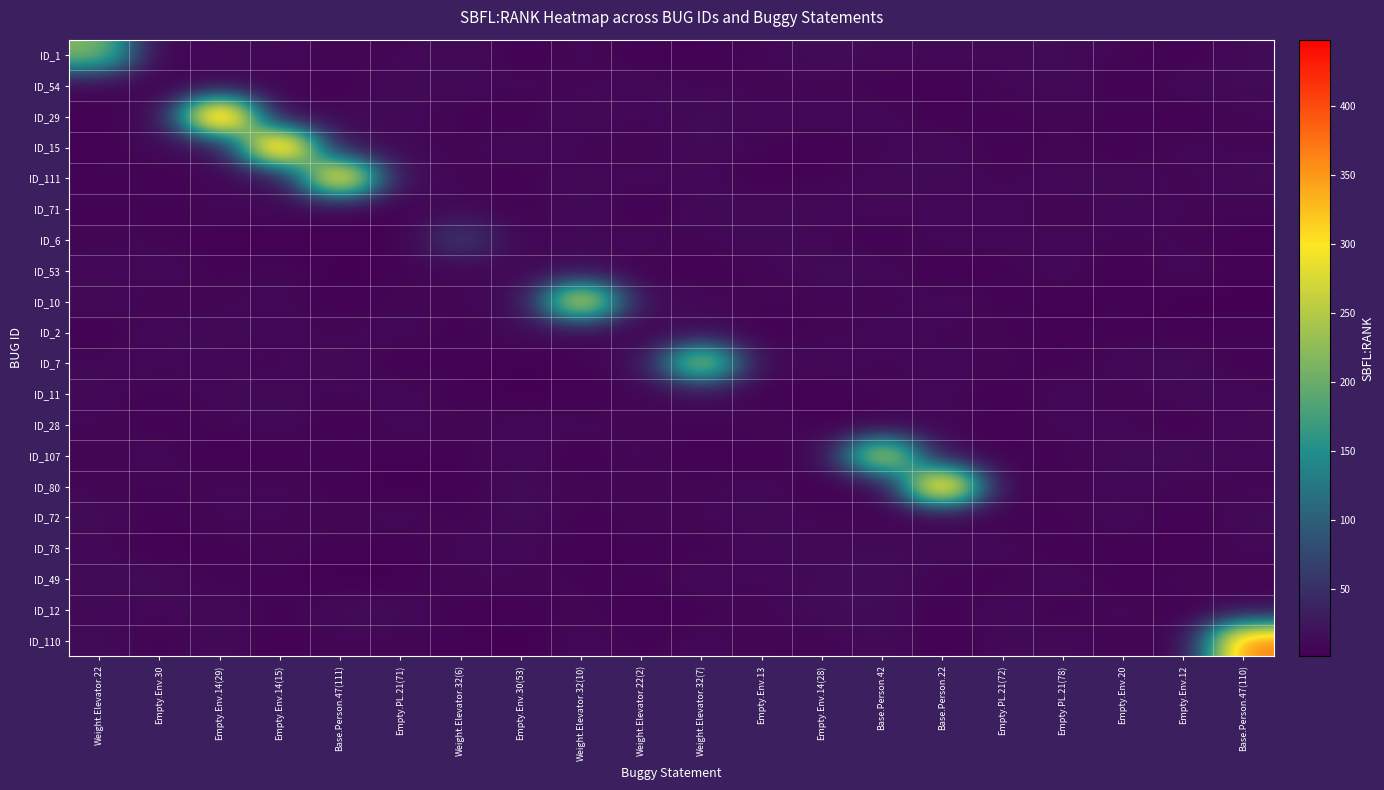

Which category has the lowest value across all series?

Empty.Env.20